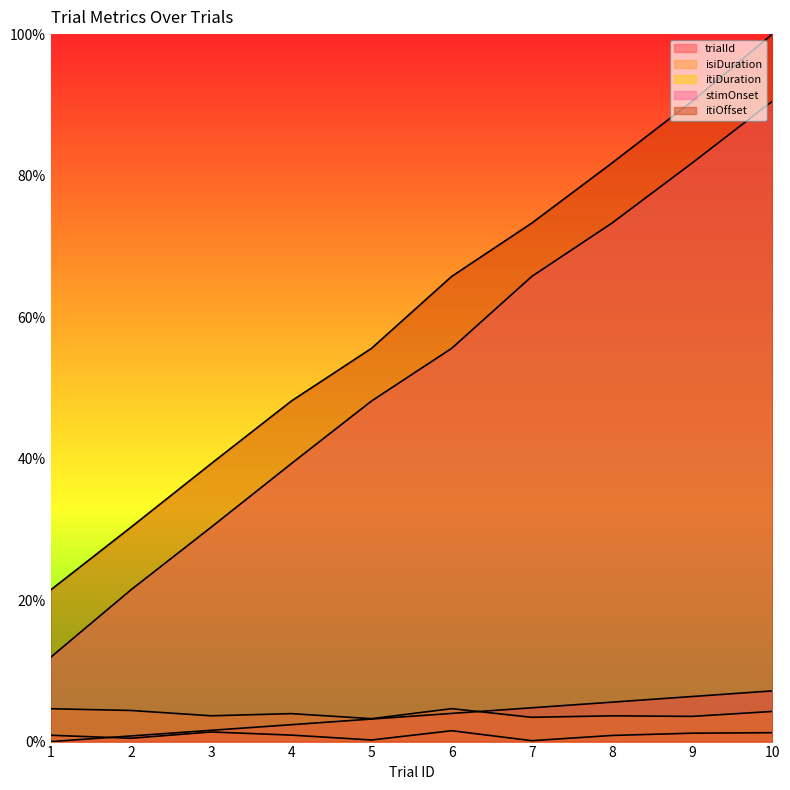

How many data points does each series have?

10